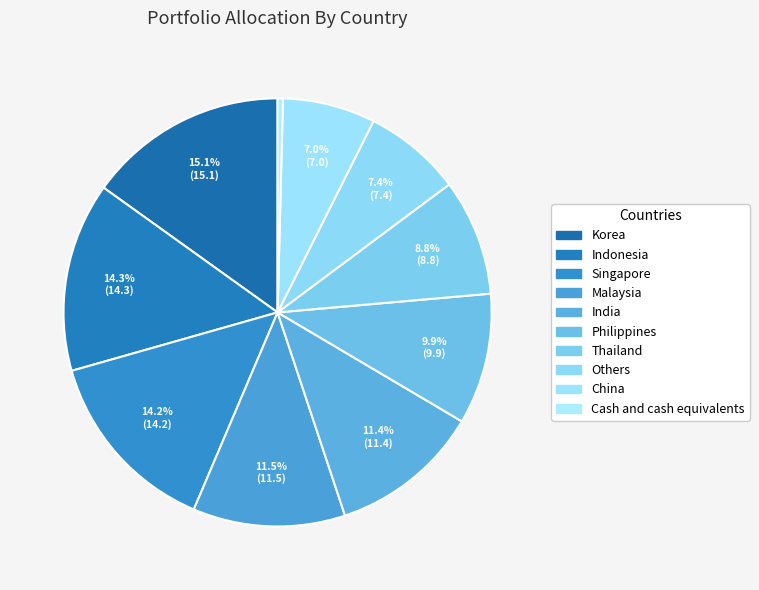

To the nearest percent, what is the average slice percentage?

10%